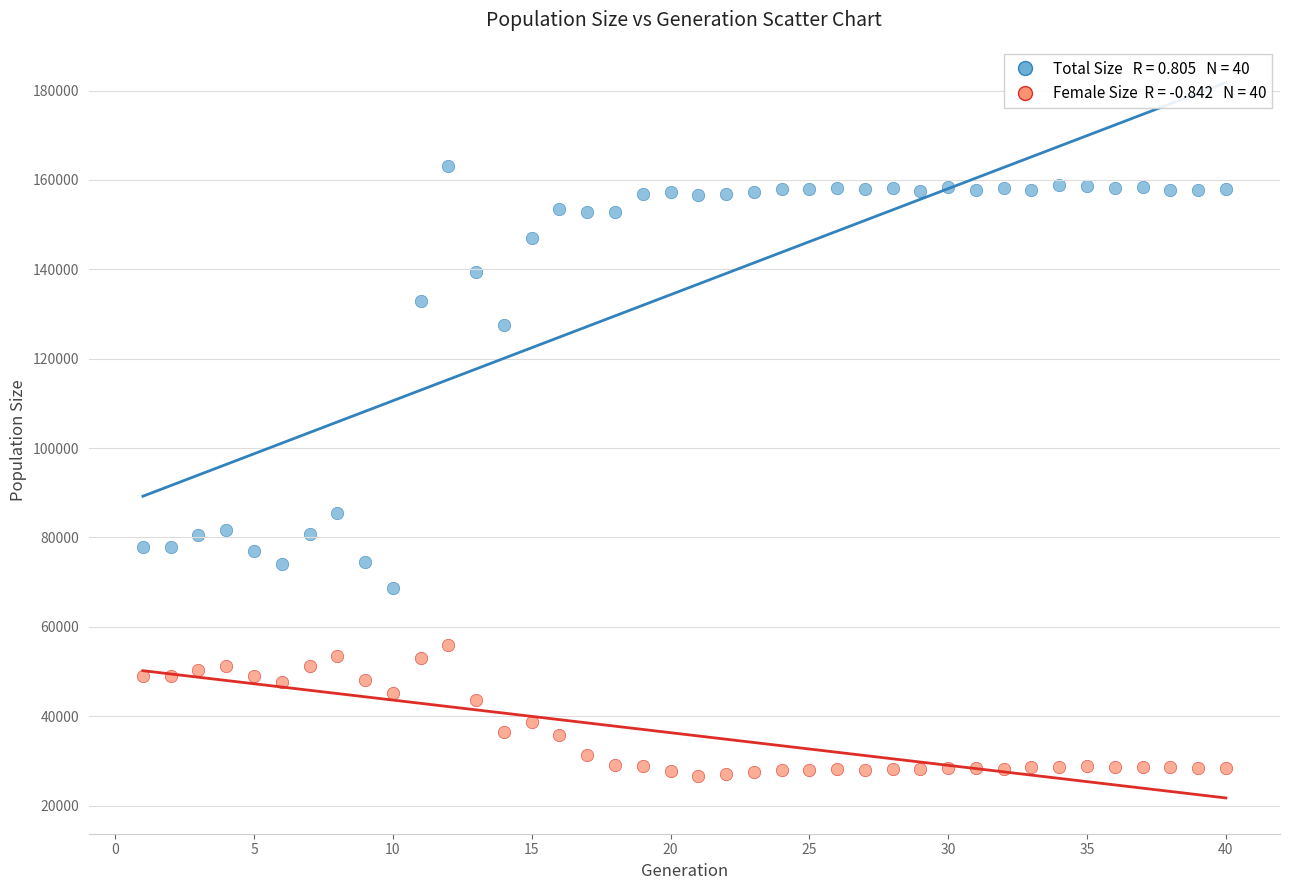

Across all series, what Y value is closest to 94936?

85517